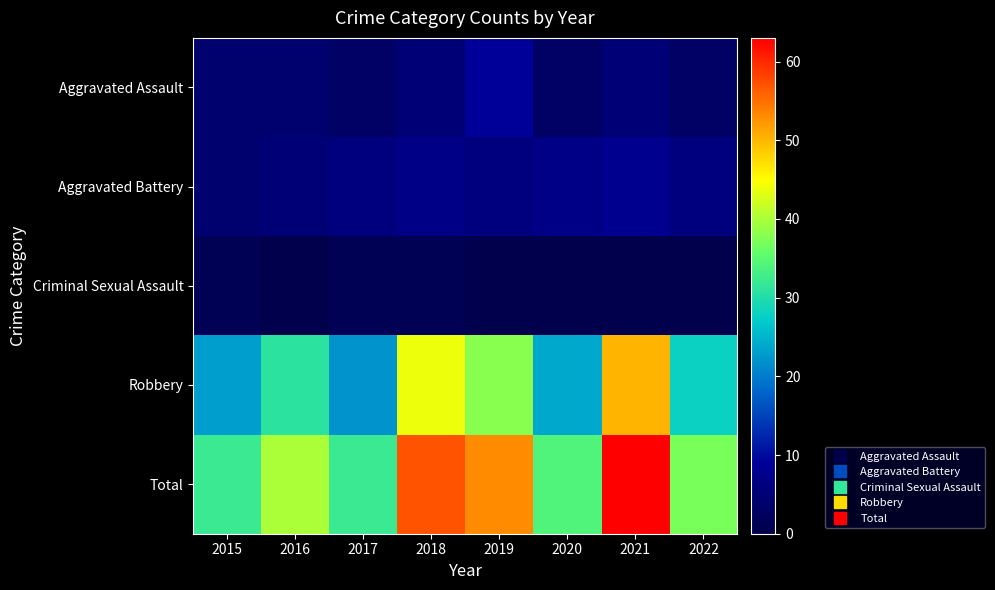

Reading left to right, extract all data points from this chart.

Aggravated Assault: 2015=4	2016=4	2017=3	2018=5	2019=9	2020=3	2021=5	2022=3
Aggravated Battery: 2015=4	2016=5	2017=6	2018=7	2019=6	2020=7	2021=8	2022=6
Criminal Sexual Assault: 2015=1	2016=0	2017=1	2018=1	2019=0	2020=0	2021=0	2022=0
Robbery: 2015=23	2016=31	2017=22	2018=44	2019=38	2020=24	2021=50	2022=28
Total: 2015=32	2016=40	2017=32	2018=57	2019=53	2020=34	2021=63	2022=37